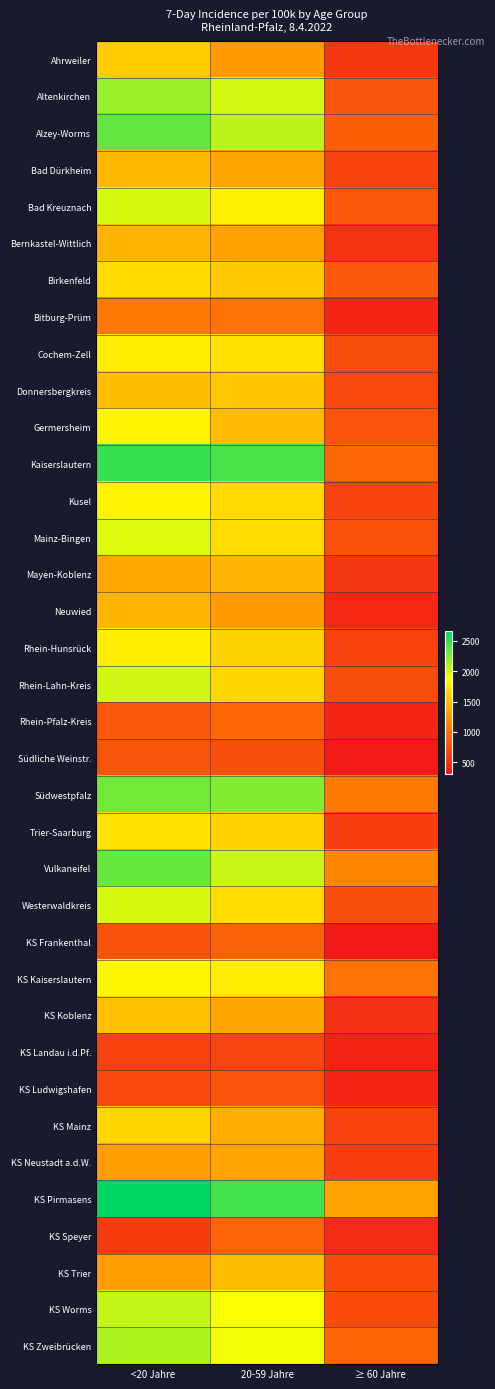

Reading right to left, extract all data points from this chart.

Ahrweiler: ≥ 60 Jahre=555.7	20-59 Jahre=1257.6	<20 Jahre=1559.3
Altenkirchen: ≥ 60 Jahre=774.4	20-59 Jahre=2005.3	<20 Jahre=2181.1
Alzey-Worms: ≥ 60 Jahre=852.0	20-59 Jahre=2073.7	<20 Jahre=2345.8
Bad Dürkheim: ≥ 60 Jahre=650.3	20-59 Jahre=1323.6	<20 Jahre=1443.0
Bad Kreuznach: ≥ 60 Jahre=790.4	20-59 Jahre=1785.7	<20 Jahre=1988.2
Bernkastel-Wittlich: ≥ 60 Jahre=519.3	20-59 Jahre=1303.5	<20 Jahre=1428.5
Birkenfeld: ≥ 60 Jahre=814.3	20-59 Jahre=1541.1	<20 Jahre=1665.7
Bitburg-Prüm: ≥ 60 Jahre=420.4	20-59 Jahre=1008.4	<20 Jahre=1047.1
Cochem-Zell: ≥ 60 Jahre=709.0	20-59 Jahre=1697.0	<20 Jahre=1773.8
Donnersbergkreis: ≥ 60 Jahre=677.8	20-59 Jahre=1532.8	<20 Jahre=1471.9
Germersheim: ≥ 60 Jahre=768.2	20-59 Jahre=1465.6	<20 Jahre=1820.9
Kaiserslautern: ≥ 60 Jahre=917.6	20-59 Jahre=2433.7	<20 Jahre=2483.5
Kusel: ≥ 60 Jahre=651.8	20-59 Jahre=1641.9	<20 Jahre=1799.5
Mainz-Bingen: ≥ 60 Jahre=737.9	20-59 Jahre=1673.2	<20 Jahre=1975.5
Mayen-Koblenz: ≥ 60 Jahre=537.9	20-59 Jahre=1432.4	<20 Jahre=1349.4
Neuwied: ≥ 60 Jahre=429.1	20-59 Jahre=1260.4	<20 Jahre=1434.1
Rhein-Hunsrück: ≥ 60 Jahre=618.2	20-59 Jahre=1604.0	<20 Jahre=1768.4
Rhein-Lahn-Kreis: ≥ 60 Jahre=717.3	20-59 Jahre=1625.4	<20 Jahre=2015.1
Rhein-Pfalz-Kreis: ≥ 60 Jahre=406.6	20-59 Jahre=915.8	<20 Jahre=793.6
Südliche Weinstr.: ≥ 60 Jahre=333.5	20-59 Jahre=732.9	<20 Jahre=780.7
Südwestpfalz: ≥ 60 Jahre=1054.9	20-59 Jahre=2244.8	<20 Jahre=2302.2
Trier-Saarburg: ≥ 60 Jahre=613.4	20-59 Jahre=1602.6	<20 Jahre=1709.5
Vulkaneifel: ≥ 60 Jahre=1141.6	20-59 Jahre=2035.6	<20 Jahre=2342.1
Westerwaldkreis: ≥ 60 Jahre=735.1	20-59 Jahre=1670.7	<20 Jahre=1994.4
KS Frankenthal: ≥ 60 Jahre=315.1	20-59 Jahre=880.7	<20 Jahre=754.0
KS Kaiserslautern: ≥ 60 Jahre=1003.1	20-59 Jahre=1767.5	<20 Jahre=1829.2
KS Koblenz: ≥ 60 Jahre=503.6	20-59 Jahre=1333.4	<20 Jahre=1478.2
KS Landau i.d.Pf.: ≥ 60 Jahre=397.9	20-59 Jahre=654.3	<20 Jahre=631.0
KS Ludwigshafen: ≥ 60 Jahre=404.9	20-59 Jahre=763.1	<20 Jahre=673.4
KS Mainz: ≥ 60 Jahre=622.2	20-59 Jahre=1376.8	<20 Jahre=1615.2
KS Neustadt a.d.W.: ≥ 60 Jahre=607.0	20-59 Jahre=1312.5	<20 Jahre=1287.0
KS Pirmasens: ≥ 60 Jahre=1318.8	20-59 Jahre=2445.5	<20 Jahre=2653.6
KS Speyer: ≥ 60 Jahre=459.8	20-59 Jahre=882.4	<20 Jahre=592.2
KS Trier: ≥ 60 Jahre=701.5	20-59 Jahre=1472.4	<20 Jahre=1292.3
KS Worms: ≥ 60 Jahre=705.0	20-59 Jahre=1887.9	<20 Jahre=2051.6
KS Zweibrücken: ≥ 60 Jahre=897.2	20-59 Jahre=1906.3	<20 Jahre=2120.2